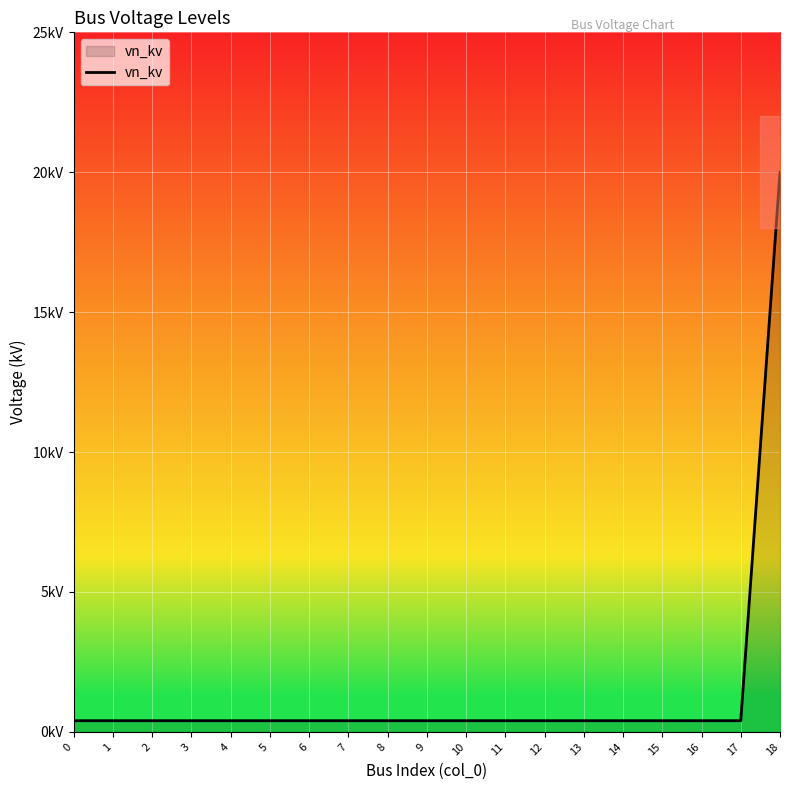

Between 9 and 16, which is larger?

9